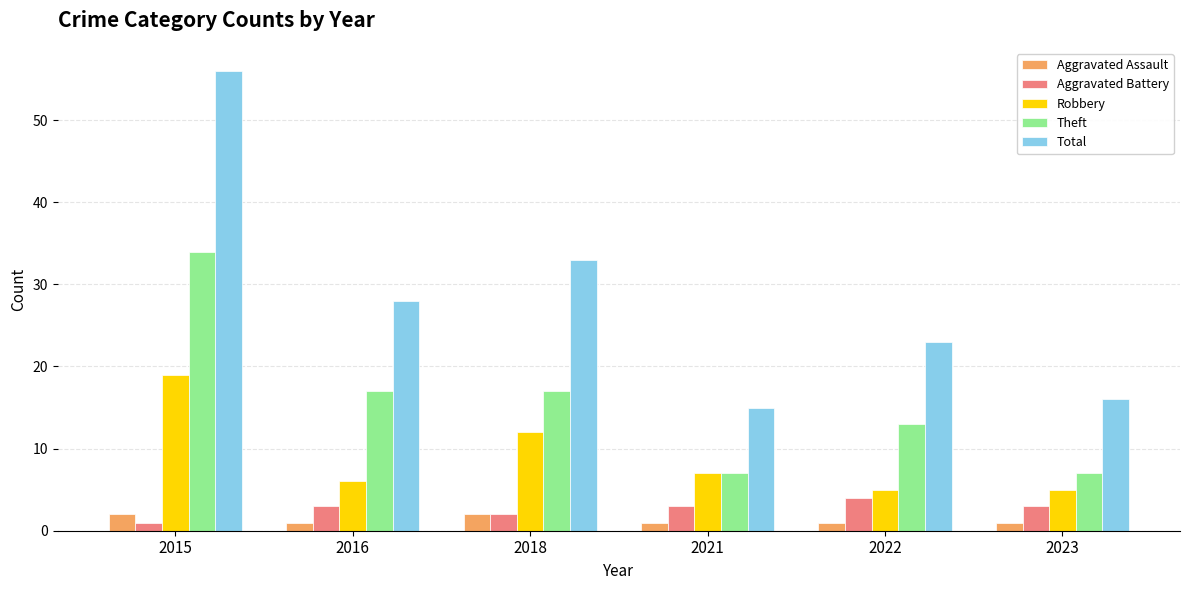

What is the sum of the Aggravated Assault values at 2021 and 2018?

3